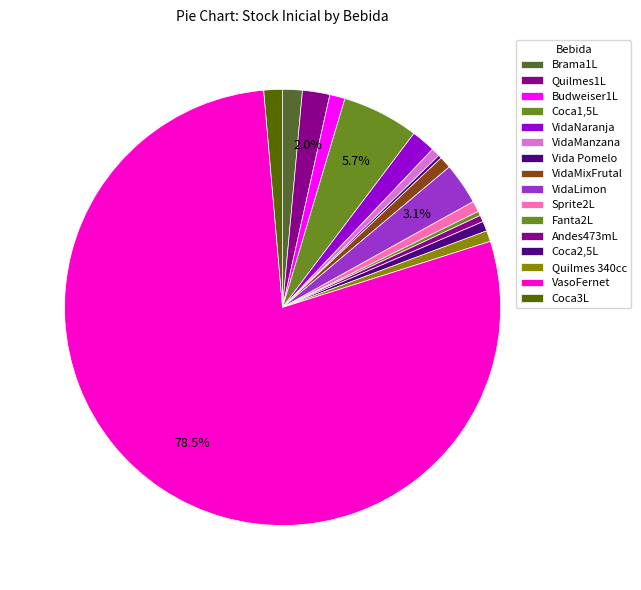

To the nearest percent, what is the average slice percentage?

6%